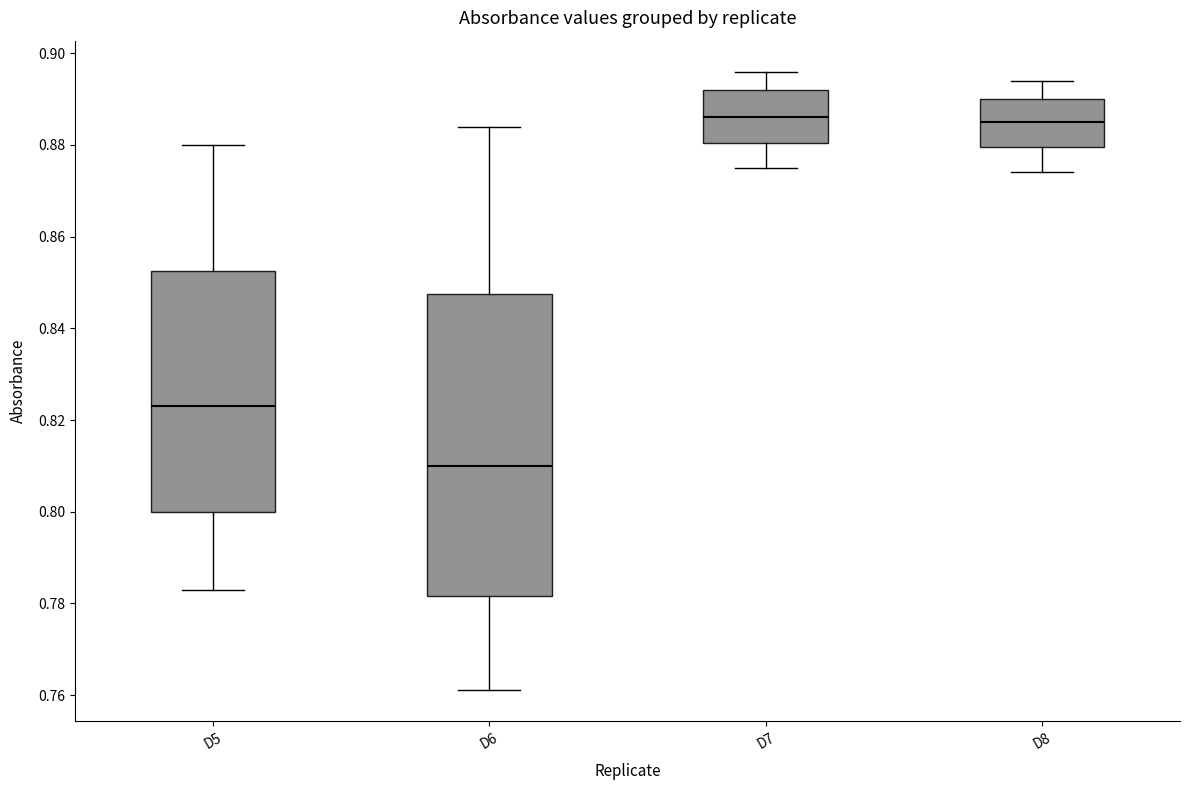

Where is the upper edge of the box for D6 on the y-axis? The values are not printed on the chart, so give them approximately, as read against the axis.

0.848